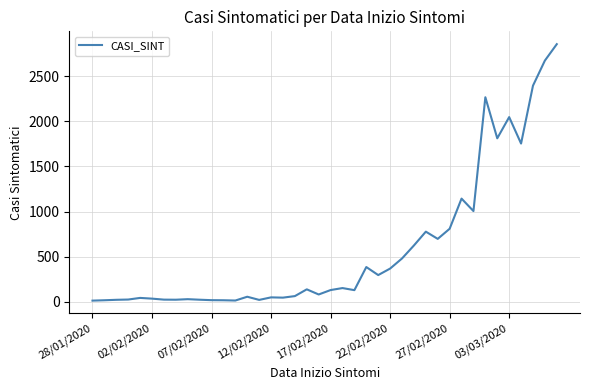

What is the difference between the maximum and minimum values?

2841